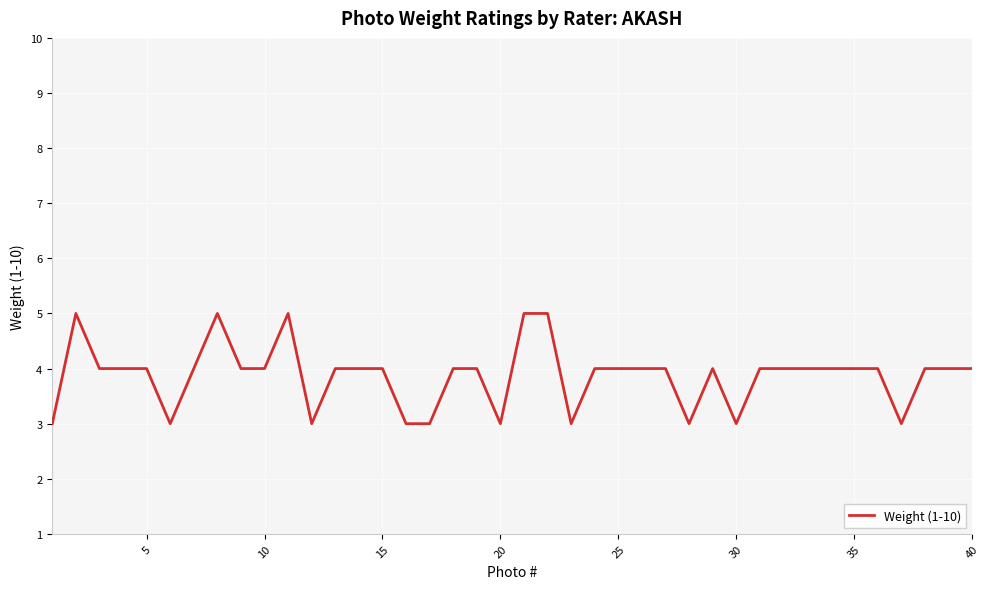

What is the greatest value displayed?

5